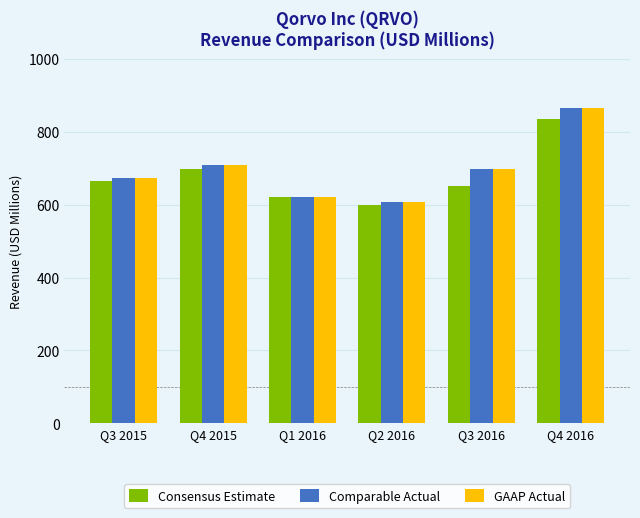

What is the total value across all series at Q4 2016?

2564.3